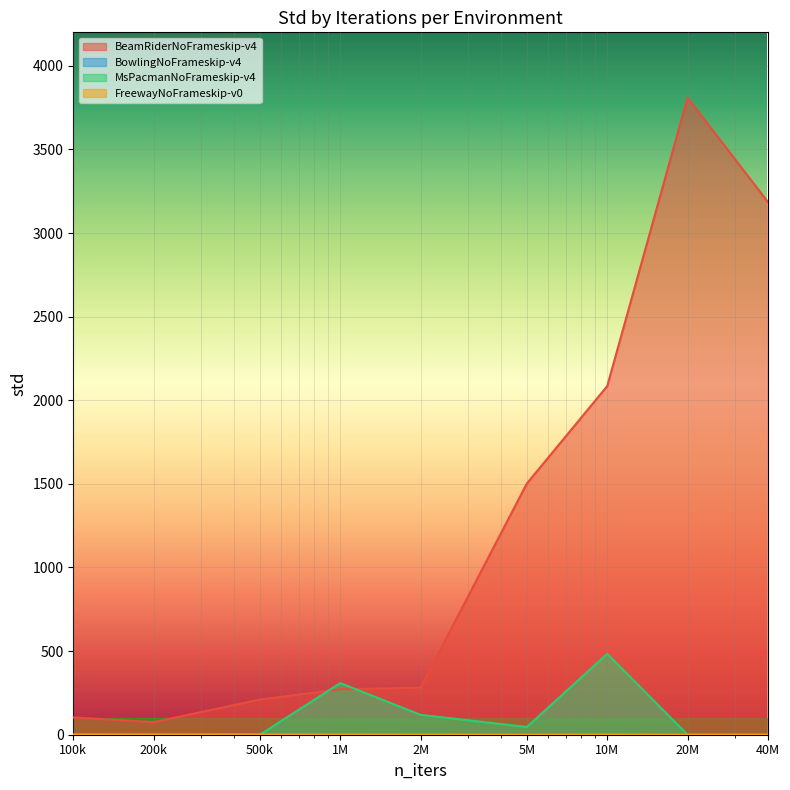

Which series has the largest range (max minus min)?

BeamRiderNoFrameskip-v4